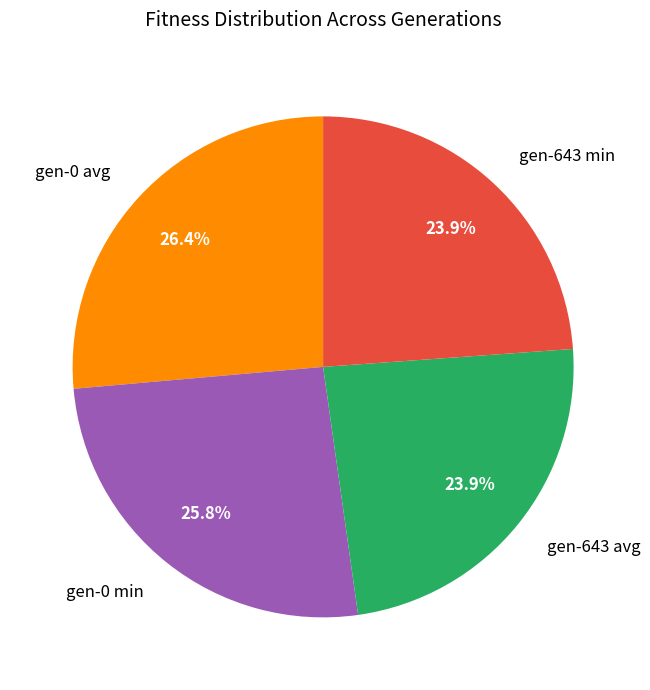

Combined, do gen-643 min and gen-643 avg account for over 50%?

No